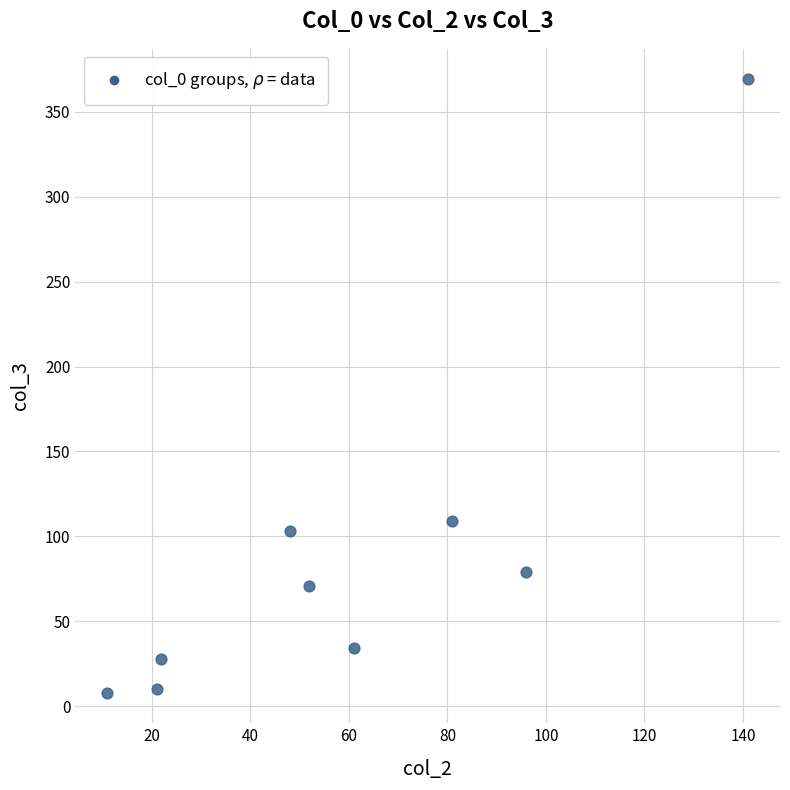

What is the range of X values (max minus min)?

130